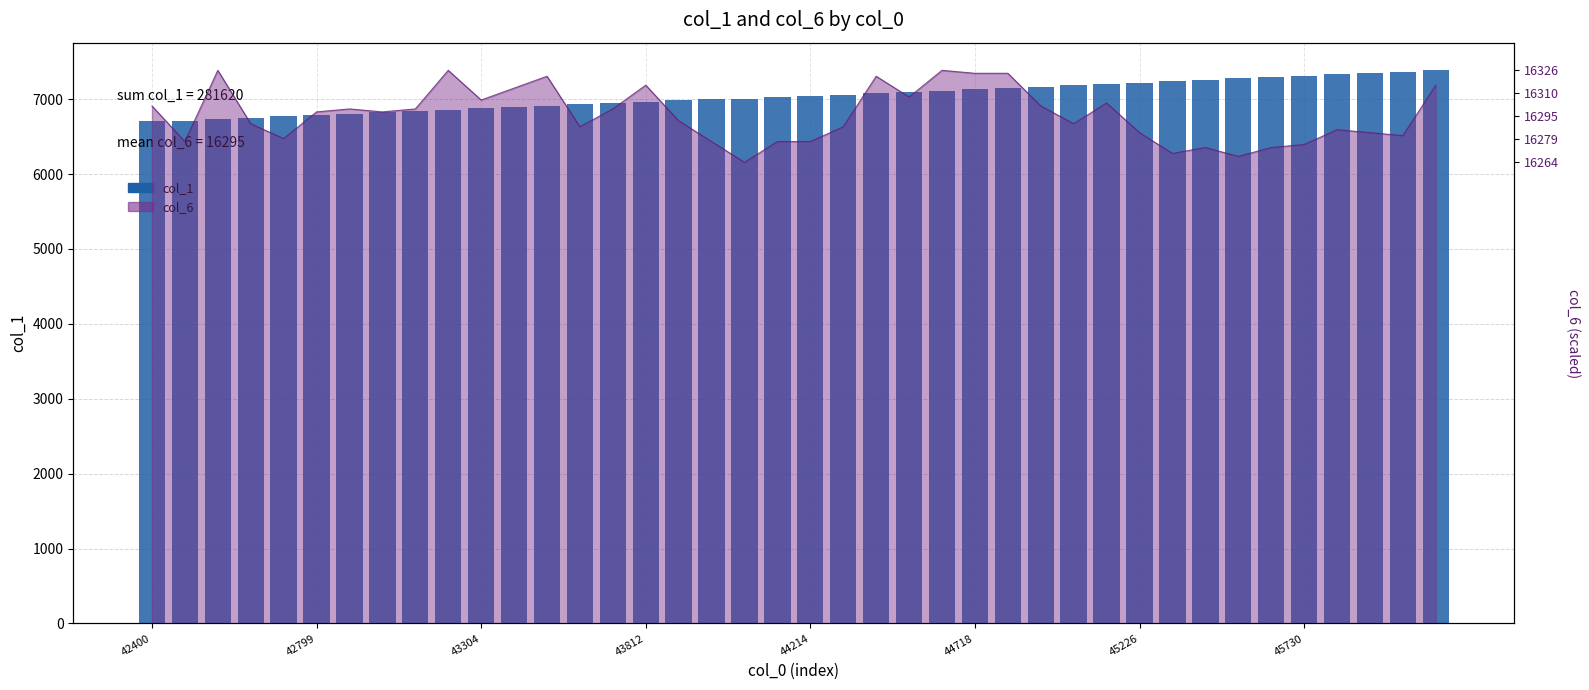

The value at 34 is 7295. True or false?

True